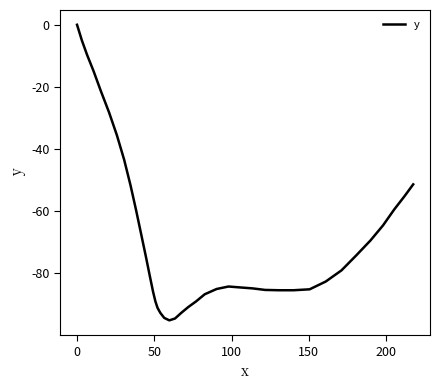

What is the minimum value shown in the chart?

-95.2